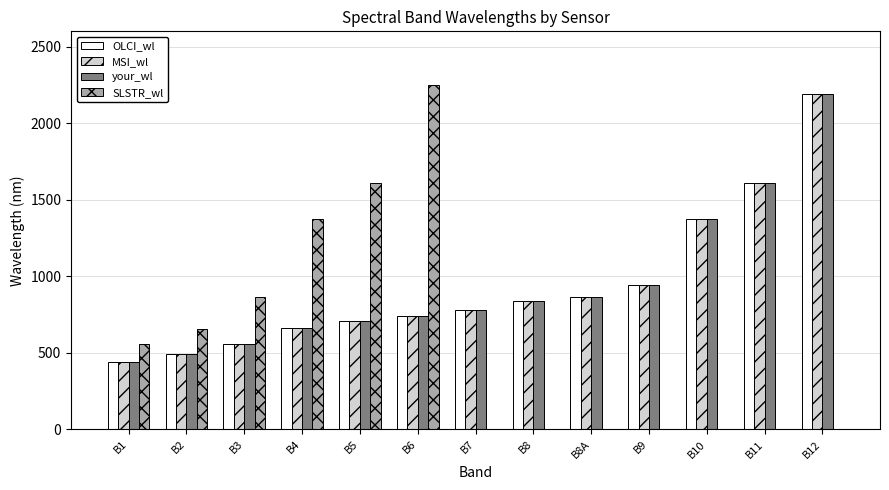

Which category has the highest value in the MSI_wl series?

B12